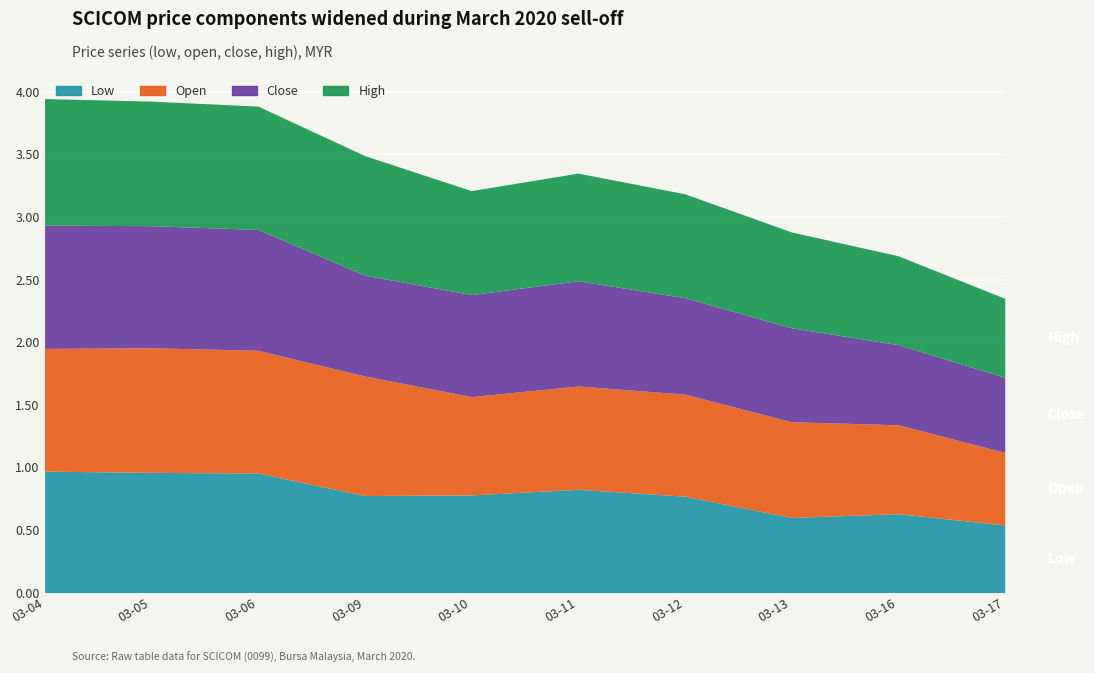

In open, how many points are higher than both neighbors (excluding endpoints)?

2